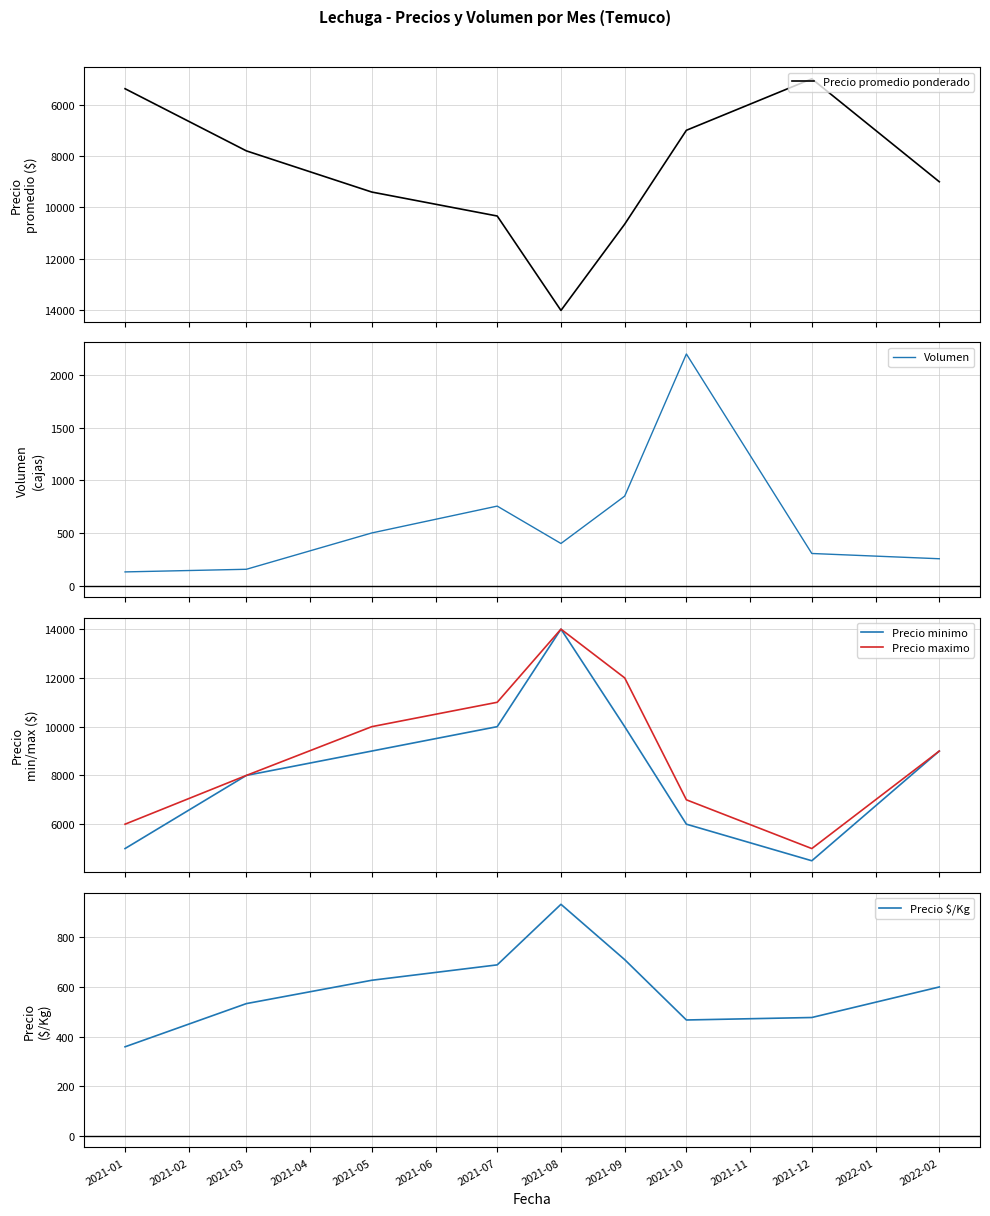

What is the difference between the maximum and minimum values in the Precio maximo series?

9000